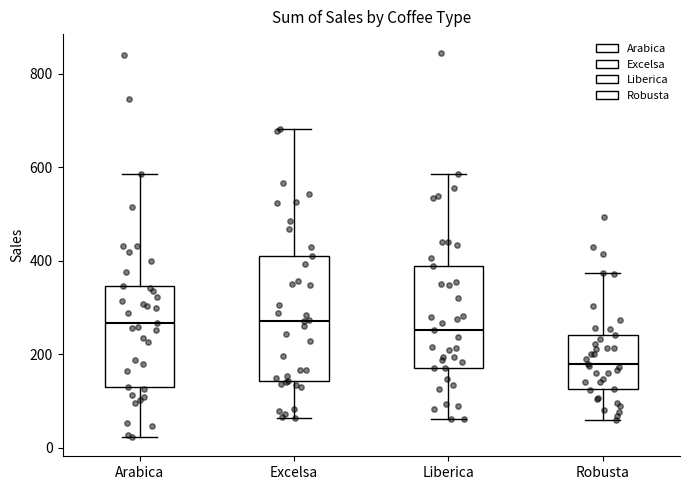

Which box is the tallest, from its lower edge to its upper edge?

Excelsa